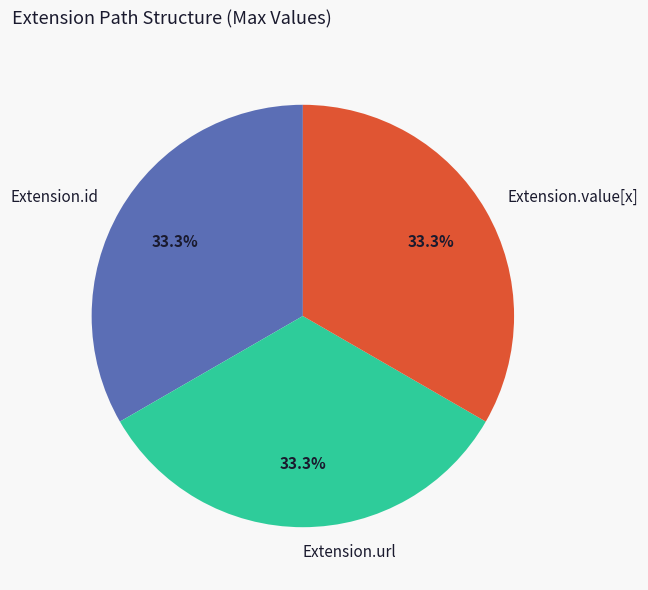

Does any single category account for the majority?

No